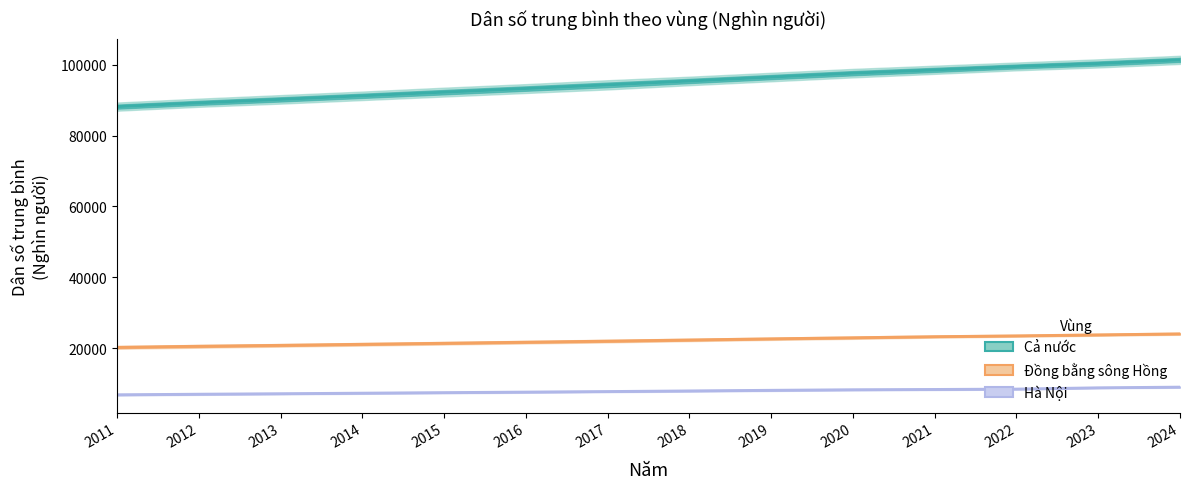

What are all the series names shown in the legend?

Cả nước, Đồng bằng sông Hồng, Hà Nội